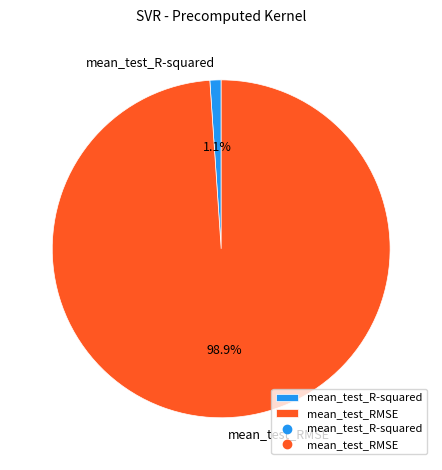

Which slice is the smallest?

mean_test_R-squared